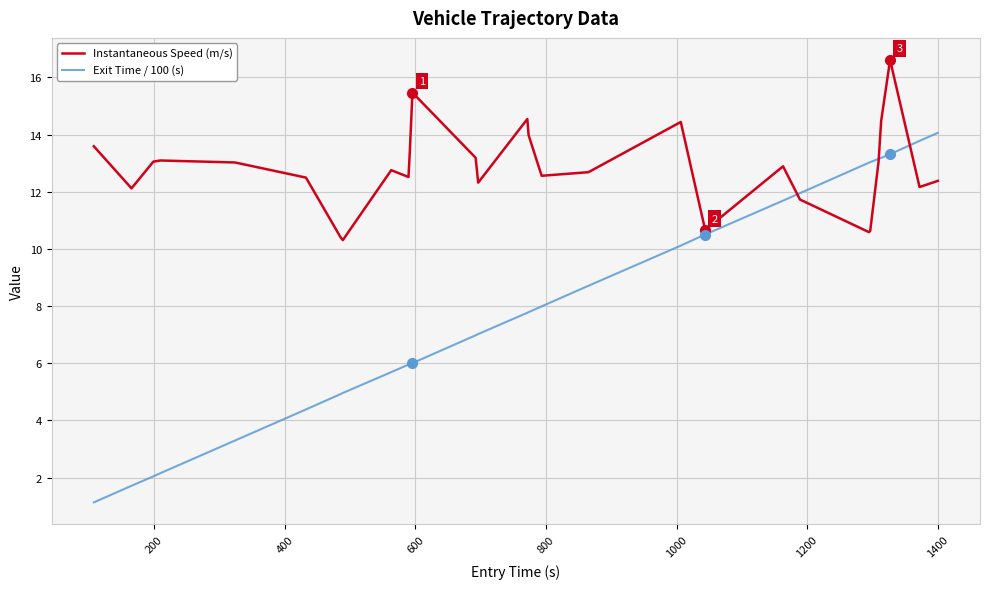

List the series in order of their overall mean, lowest first.

Exit Time / 100 (s), Instantaneous Speed (m/s)